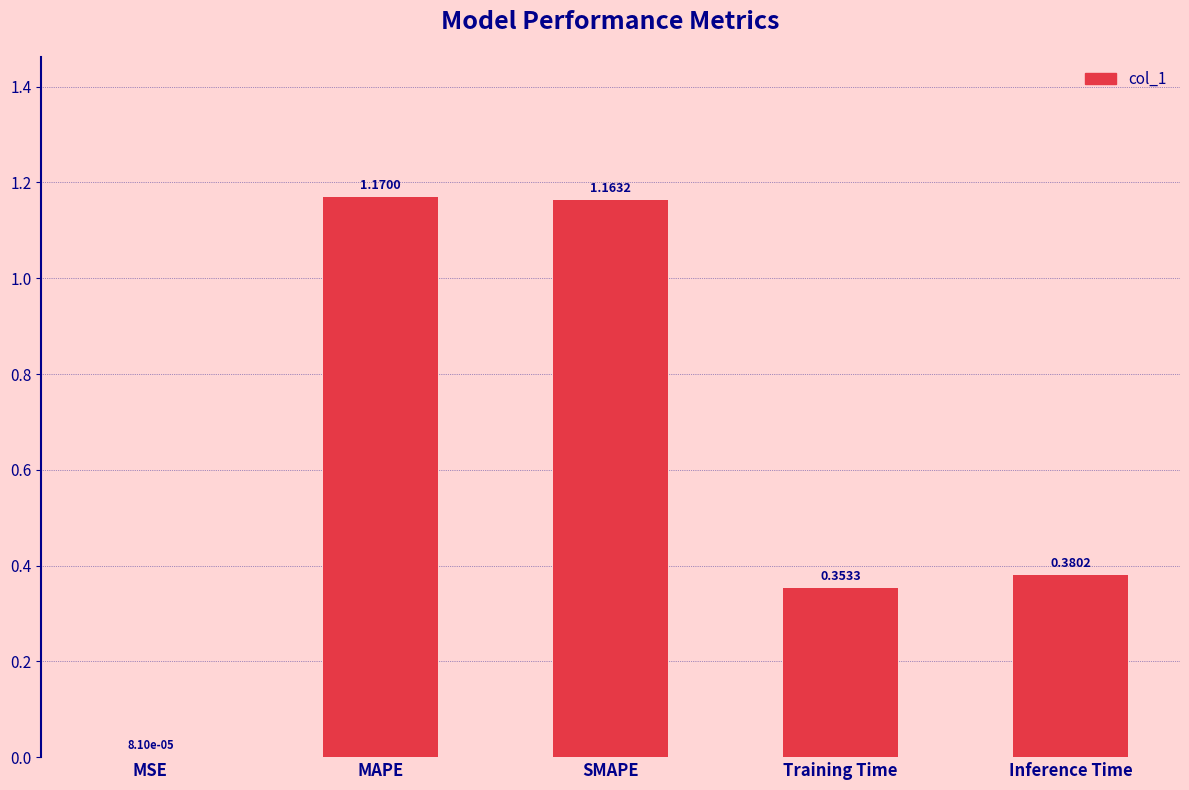

At which label is the value closest to 0?

MSE